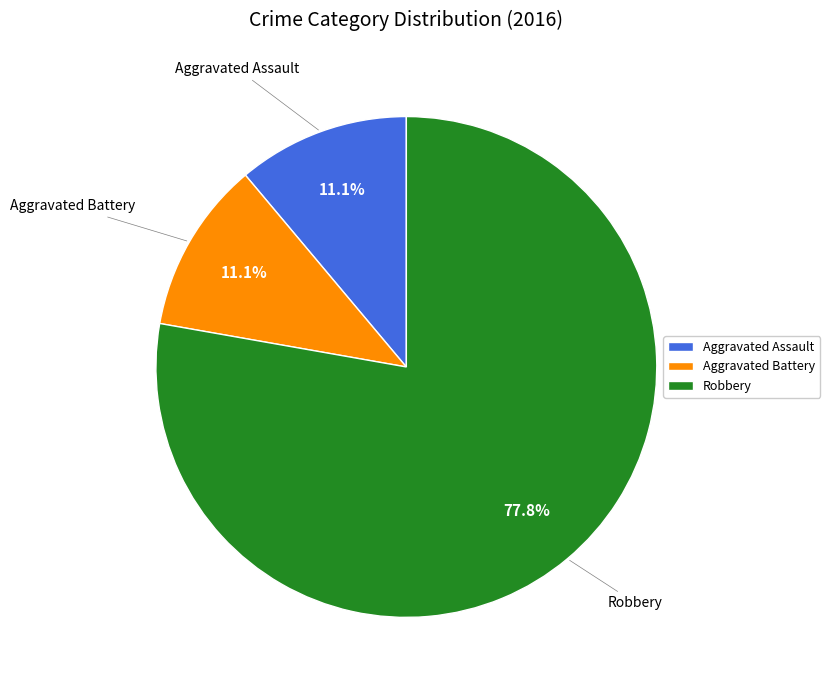

True or false: Aggravated Assault accounts for 11% of the total.

True